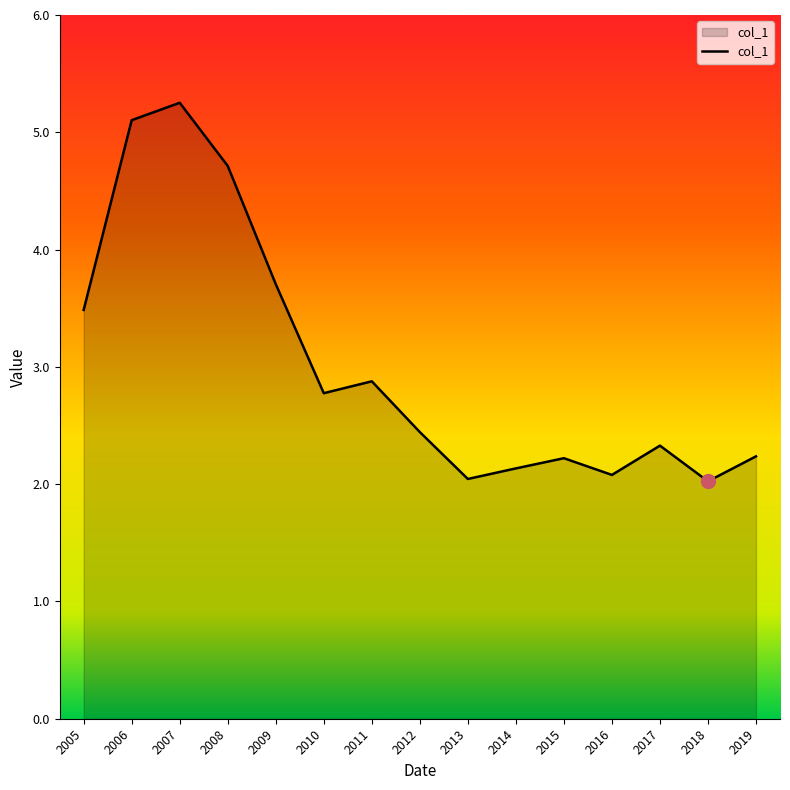

Which has a higher value, 2012 or 2011?

2011